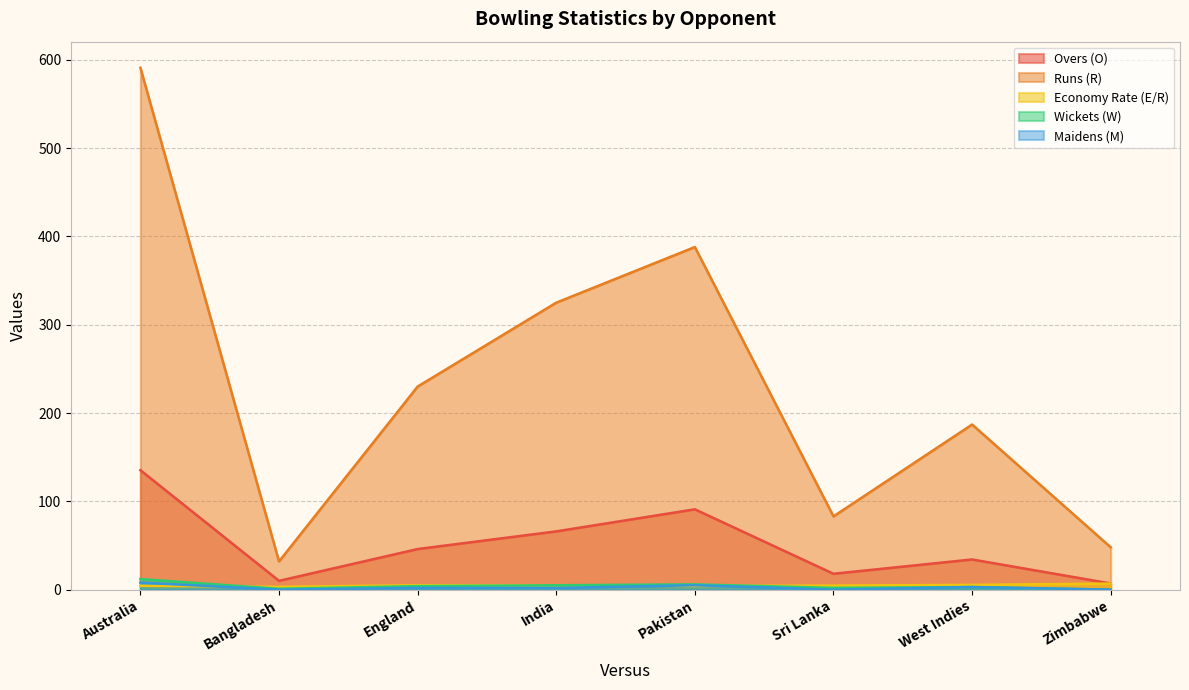

What is the sum of all Runs (R) values?

1884.0